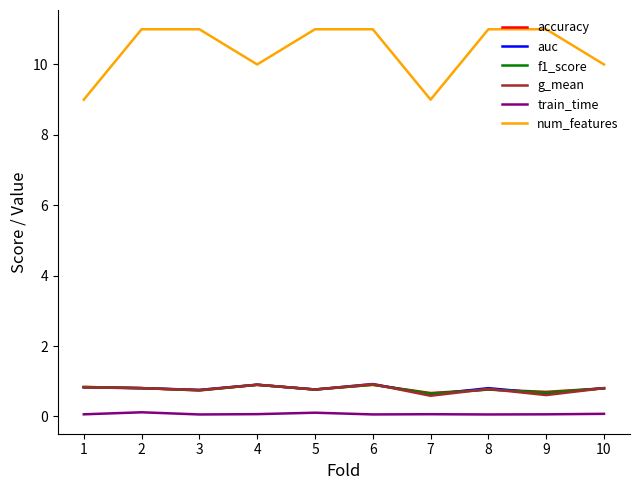

Which series ends up on top after the final intersection of f1_score and g_mean?

g_mean